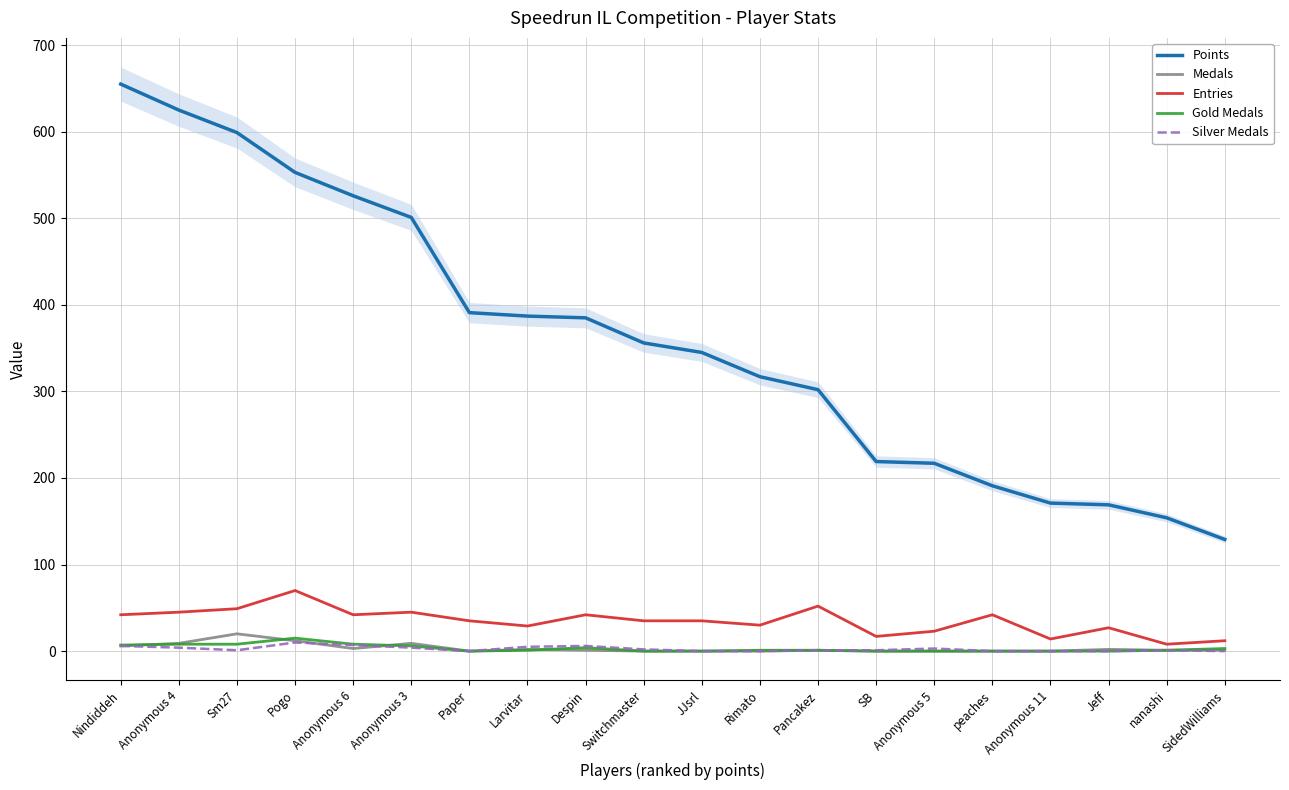

How many interior local peaks does the Gold Medals series have?

2